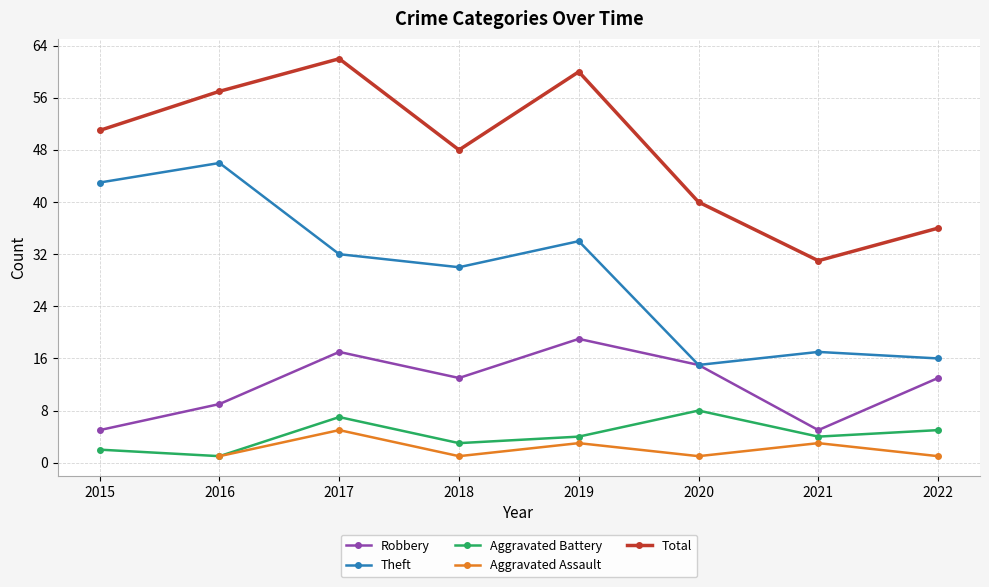

The Theft series shows 30 at 2018. True or false?

True